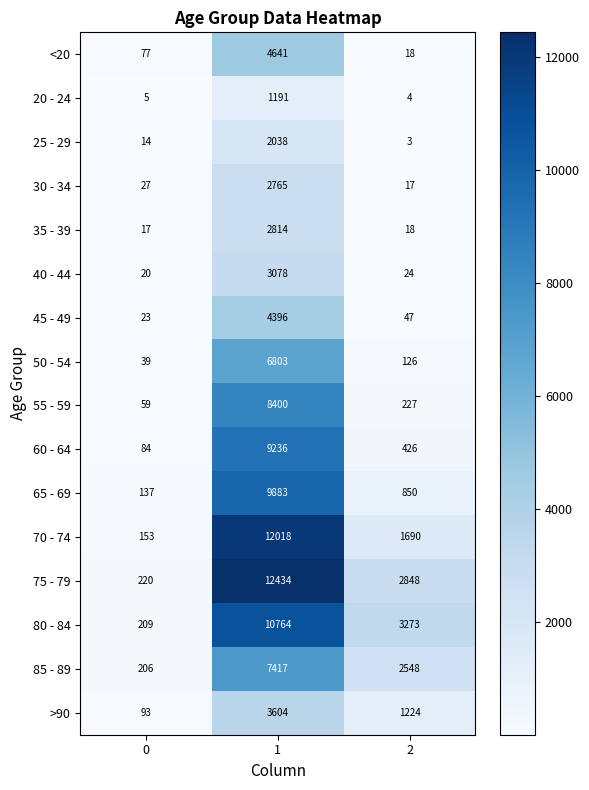

True or false: 70 - 74 has a value of 545 at 2.

False